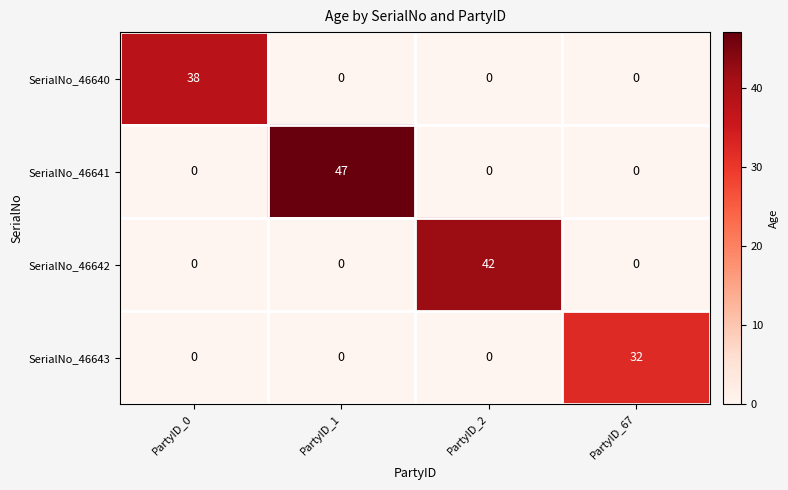

List the series in order of their overall mean, lowest first.

SerialNo_46643, SerialNo_46640, SerialNo_46642, SerialNo_46641